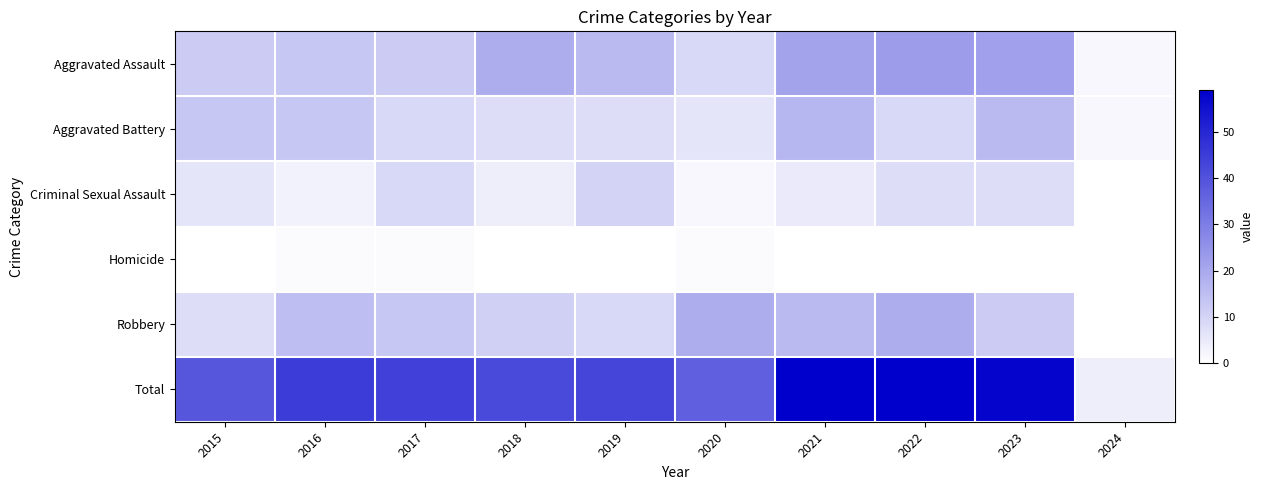

Which category has the highest value across all series?

2021